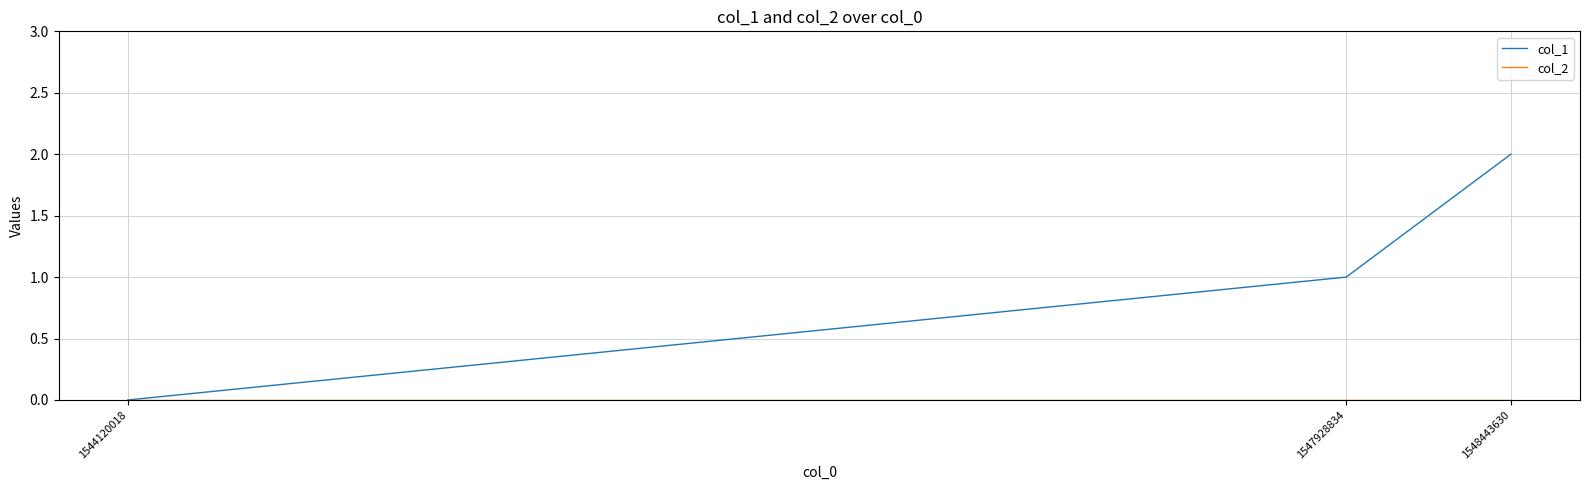

Which series has the largest range (max minus min)?

col_1